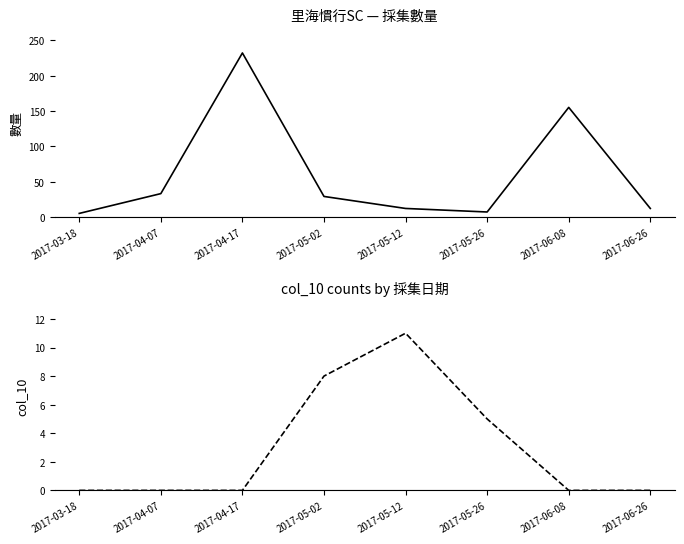

Rank the series at 2017-03-18 from highest to lowest value.

數量, col_10